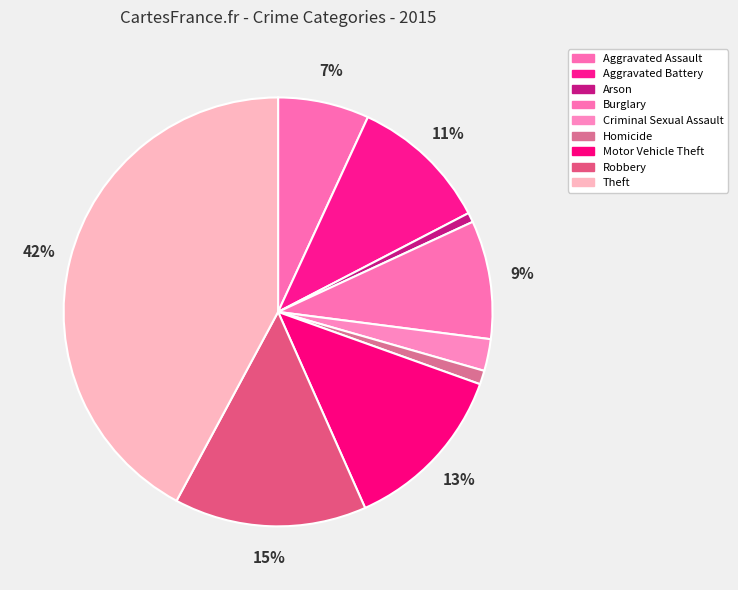

Count the number of slices in the pie.

9